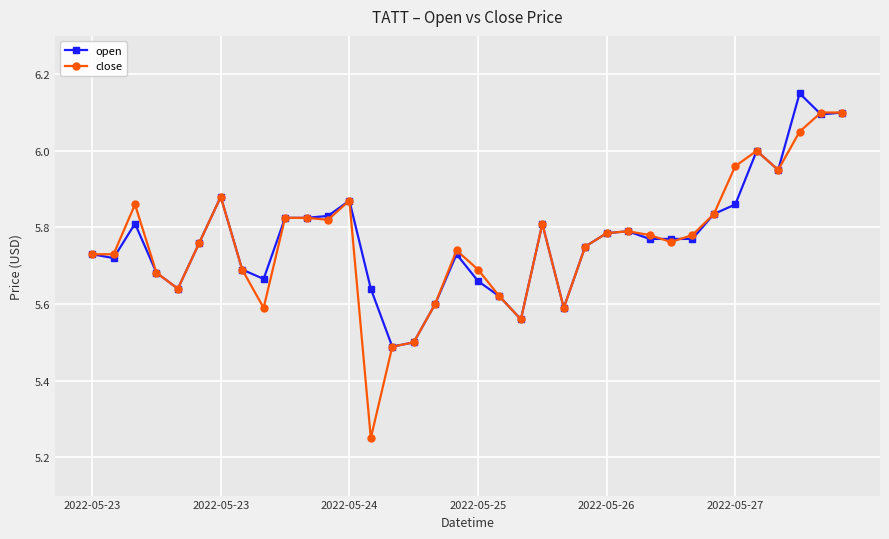

Which series has the widest spread of values?

close